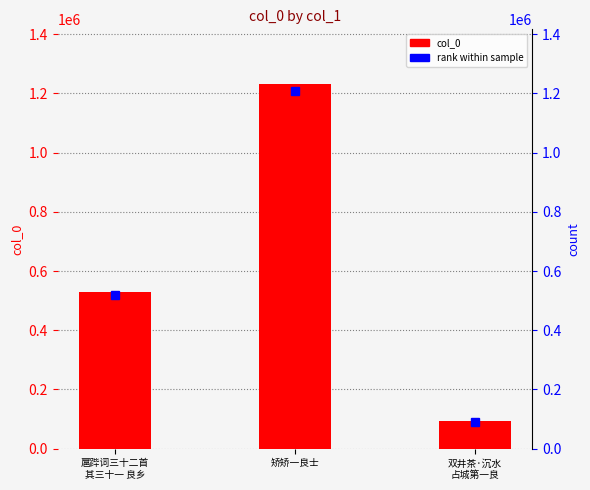

Is it true that the value at 双井茶·沉水
占城第一良 is 92503?

True